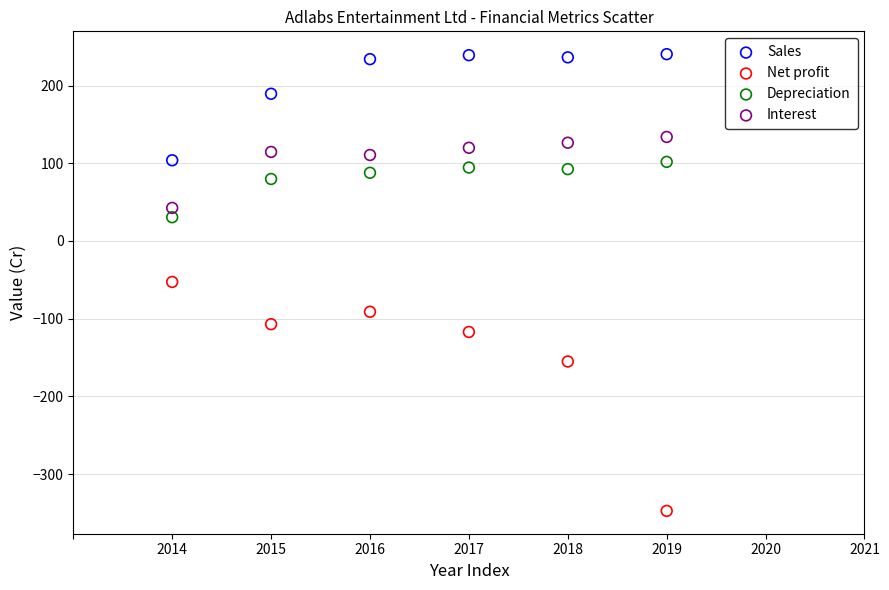

In the Net profit series, what Y value is closest to -200?

-155.2